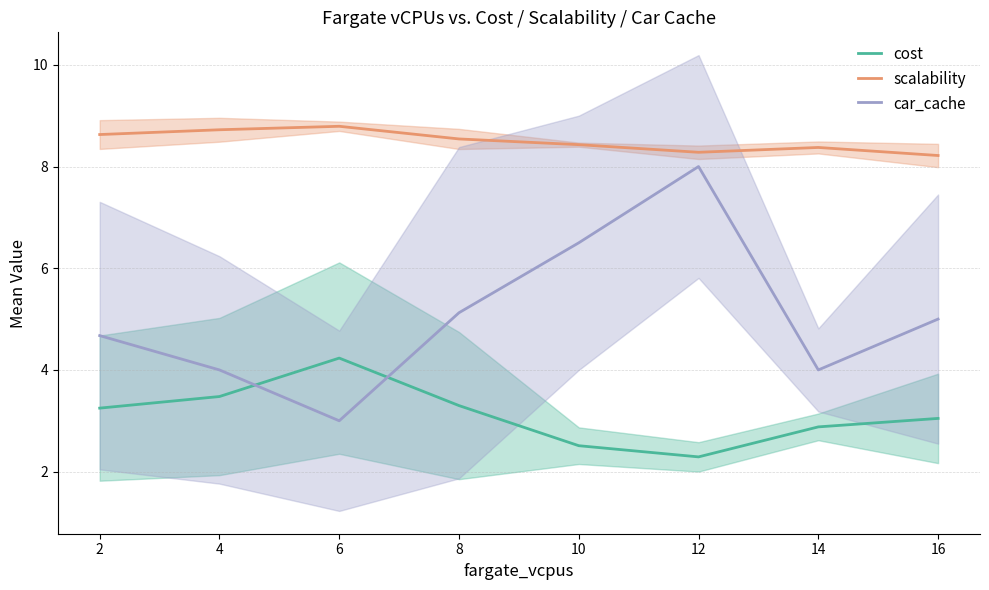

At how many categories does at least one series exceed 3?

8